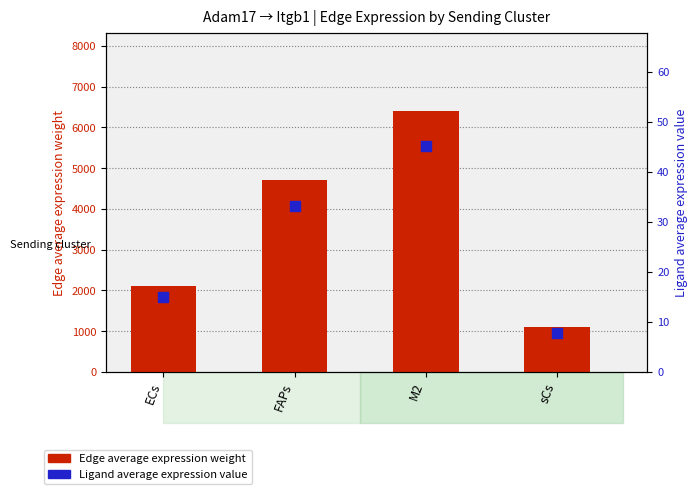

Which series has the largest total across all categories?

Edge average expression weight